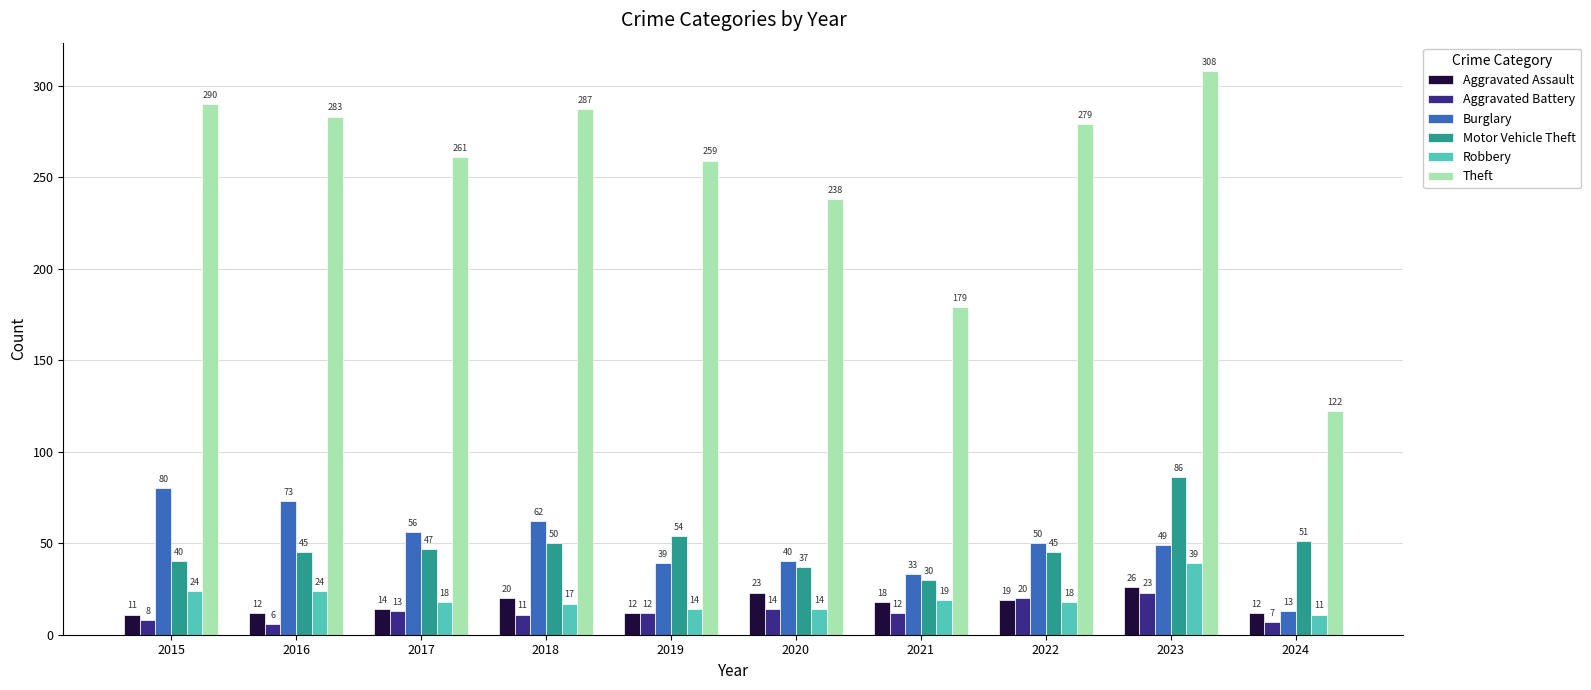

Which series has the largest range (max minus min)?

Theft